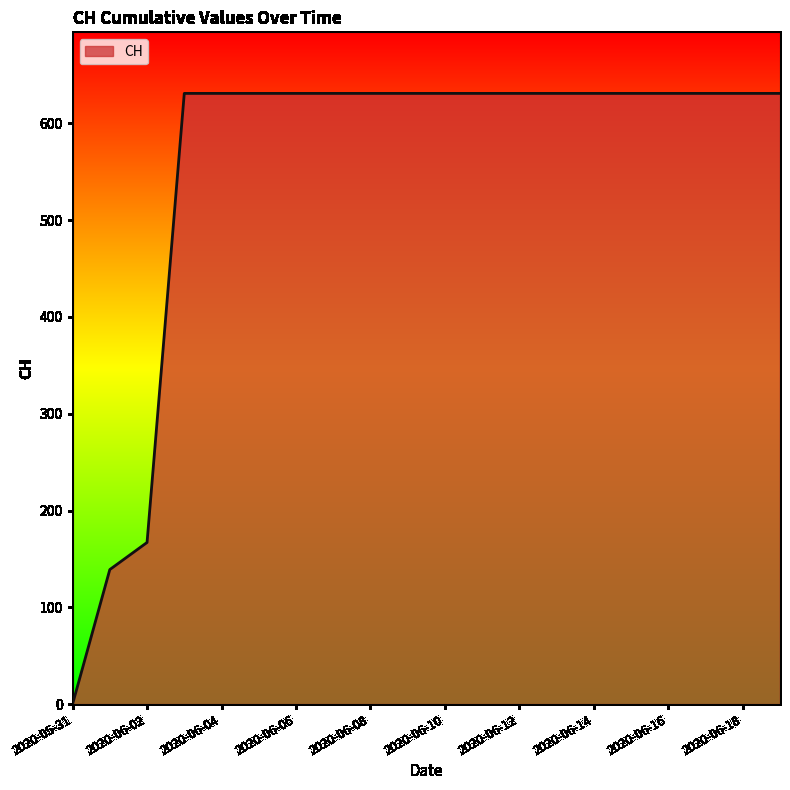

What is the difference between the maximum and minimum values?

631